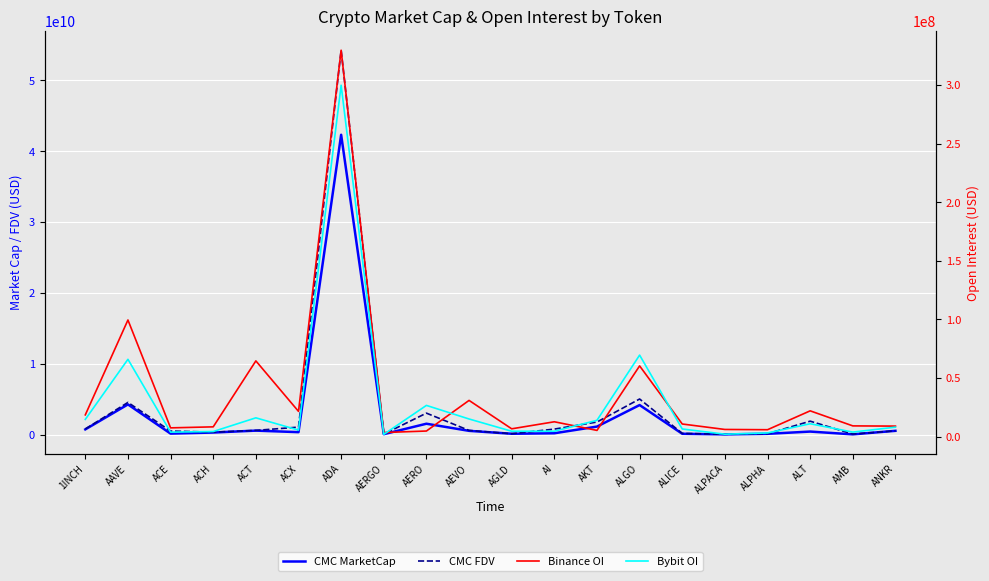

At which category is the sum across all series the highest?

ADA